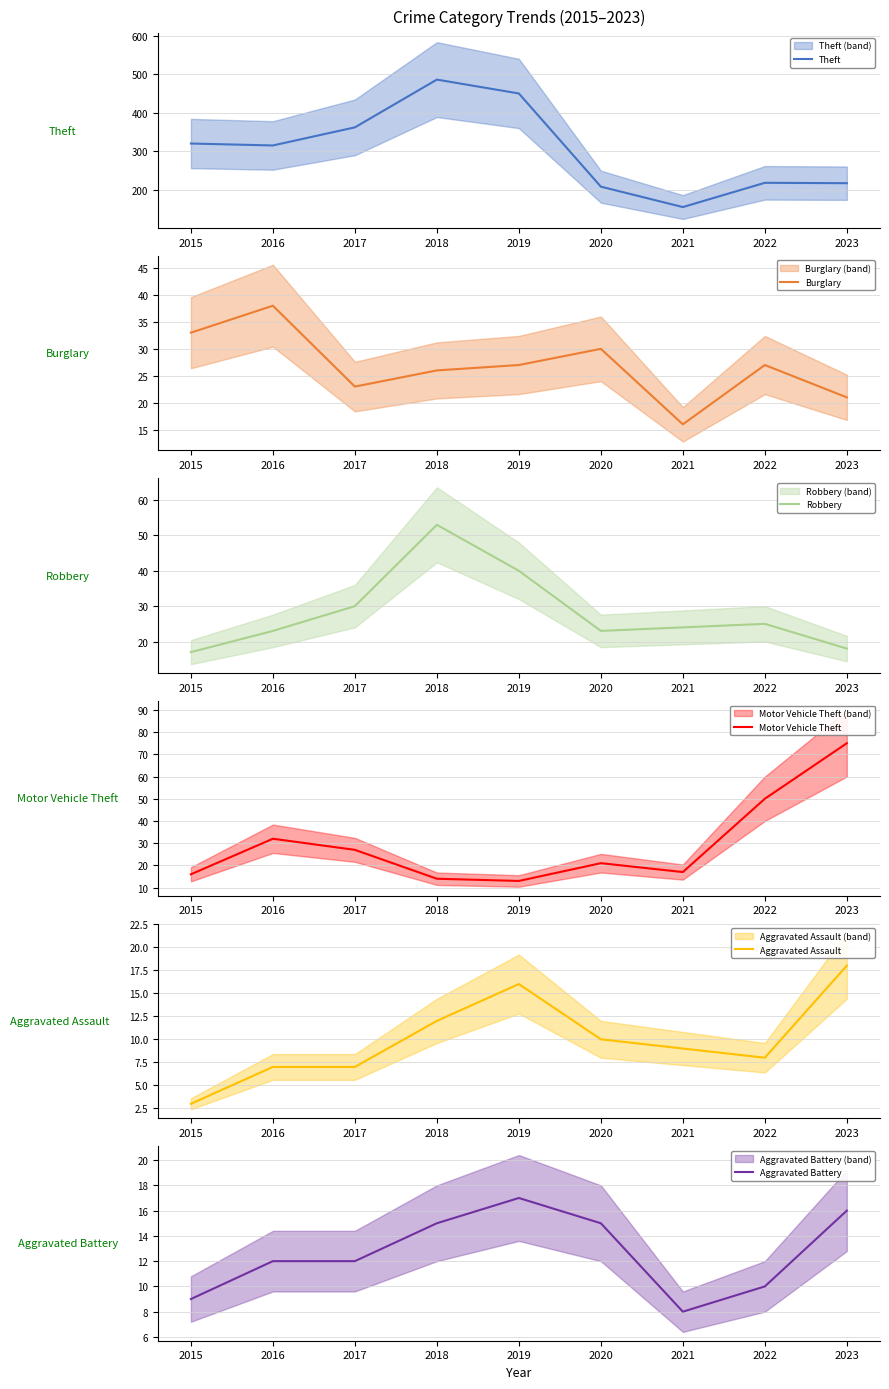

What is the value of the Robbery point at the 4th from the left?

53